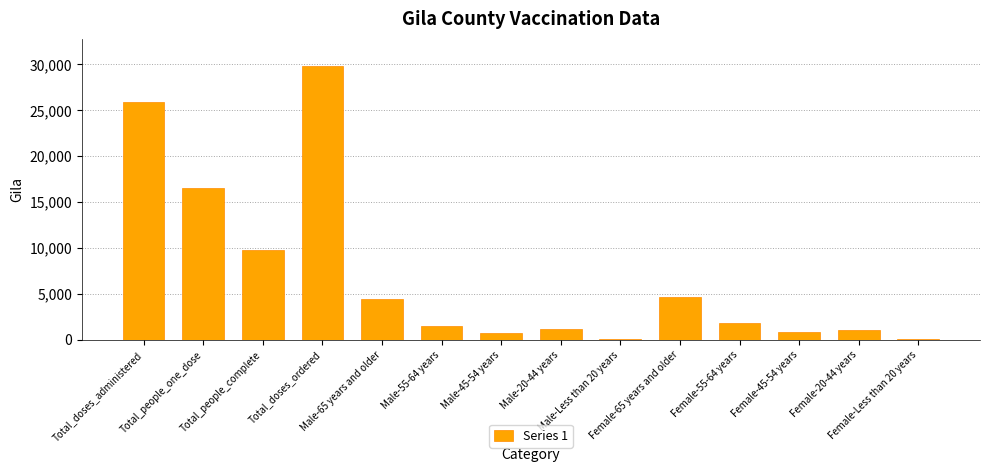

What is the maximum value shown in the chart?

29800